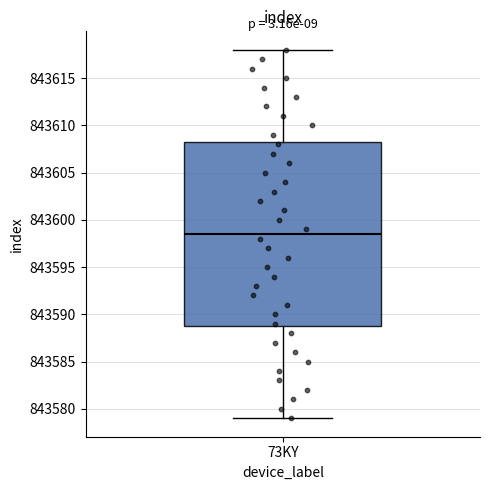

Read this box plot against the y-axis: the position of the median line, the range covered by the box, and the ends of both whiskers. The values are not printed on the chart, so give them approximately, as read against the axis.

median 843598.5, box 843589.0 to 843608.5, whiskers 843579.0 to 843618.0